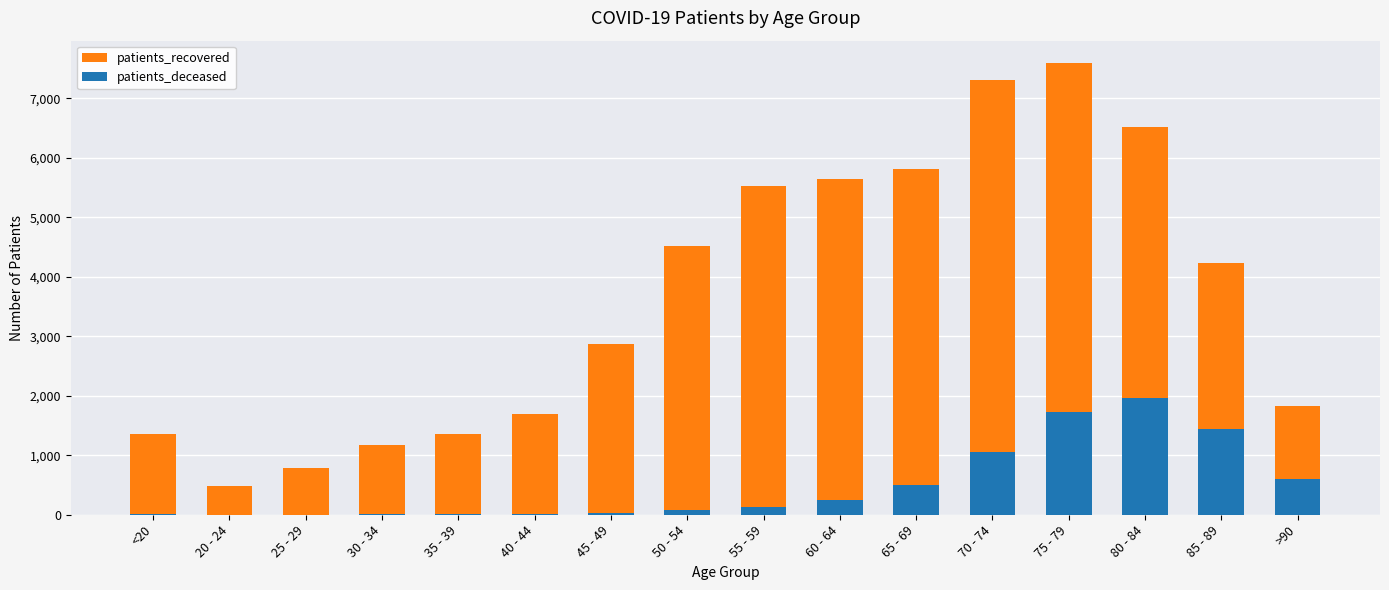

What is the maximum value for patients_deceased?

1969